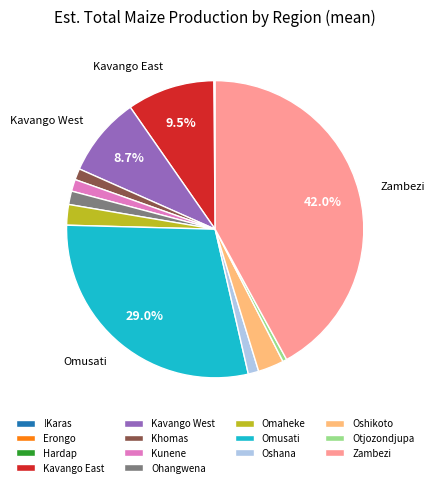

To the nearest percent, what percentage of the pie is Omusati?

29%